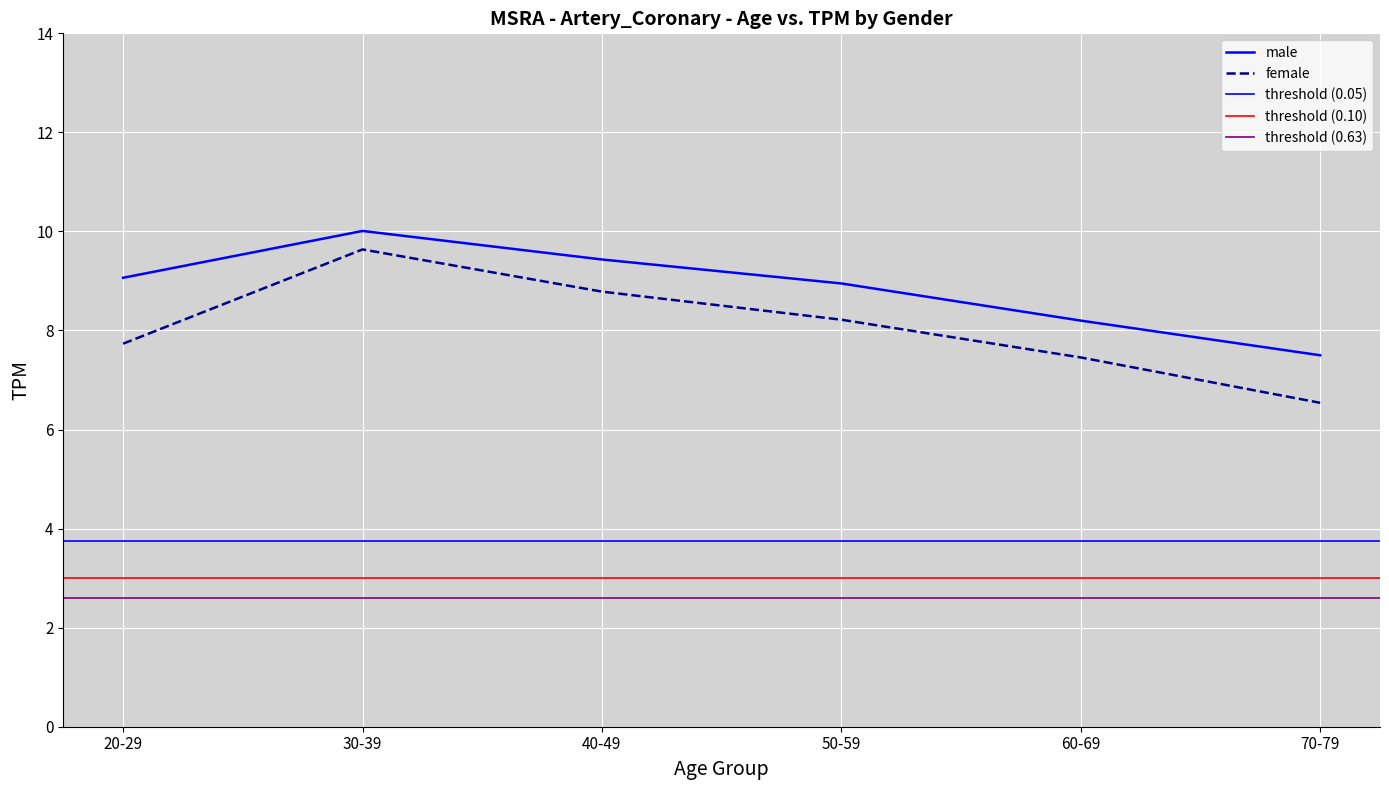

Count the number of data series in this chart.

2